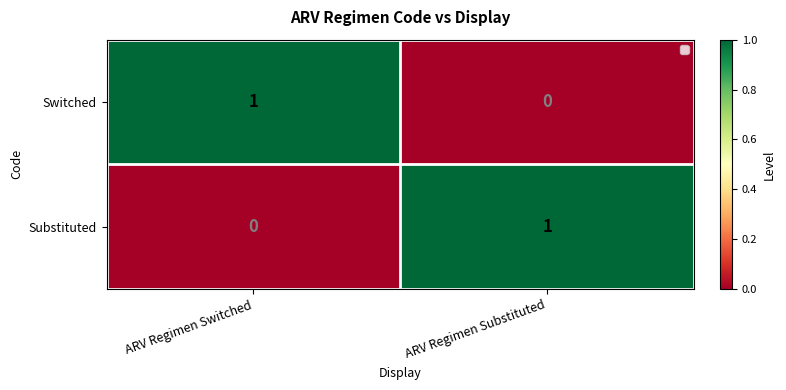

Is the value of Substituted at ARV Regimen Switched greater than the value of Switched at ARV Regimen Switched?

No